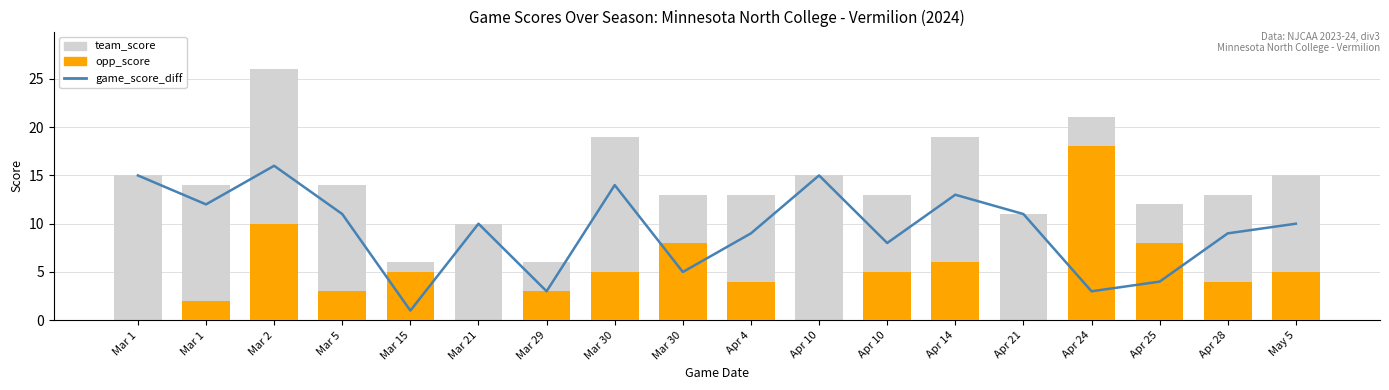

Reading left to right, what are all the values shown in this chart?

game_score_diff: Mar 1=15	Mar 1=12	Mar 2=16	Mar 5=11	Mar 15=1	Mar 21=10	Mar 29=3	Mar 30=14	Mar 30=5	Apr 4=9	Apr 10=15	Apr 10=8	Apr 14=13	Apr 21=11	Apr 24=3	Apr 25=4	Apr 28=9	May 5=10
team_score: Mar 1=15	Mar 1=14	Mar 2=26	Mar 5=14	Mar 15=6	Mar 21=10	Mar 29=6	Mar 30=19	Mar 30=13	Apr 4=13	Apr 10=15	Apr 10=13	Apr 14=19	Apr 21=11	Apr 24=21	Apr 25=12	Apr 28=13	May 5=15
opp_score: Mar 1=0	Mar 1=2	Mar 2=10	Mar 5=3	Mar 15=5	Mar 21=0	Mar 29=3	Mar 30=5	Mar 30=8	Apr 4=4	Apr 10=0	Apr 10=5	Apr 14=6	Apr 21=0	Apr 24=18	Apr 25=8	Apr 28=4	May 5=5